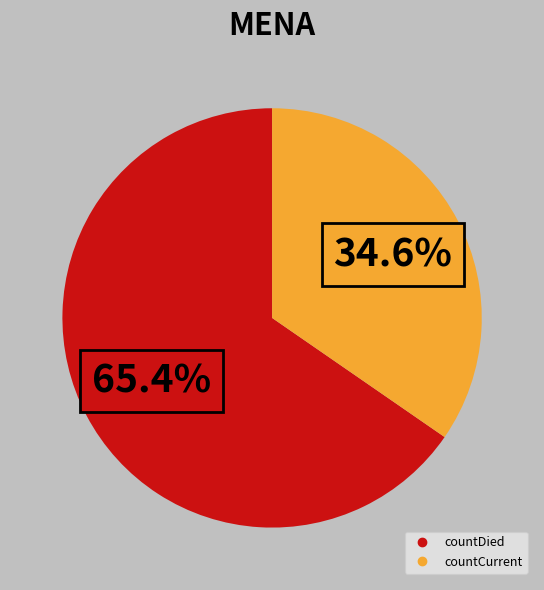

Between countCurrent and countDied, which is larger?

countDied